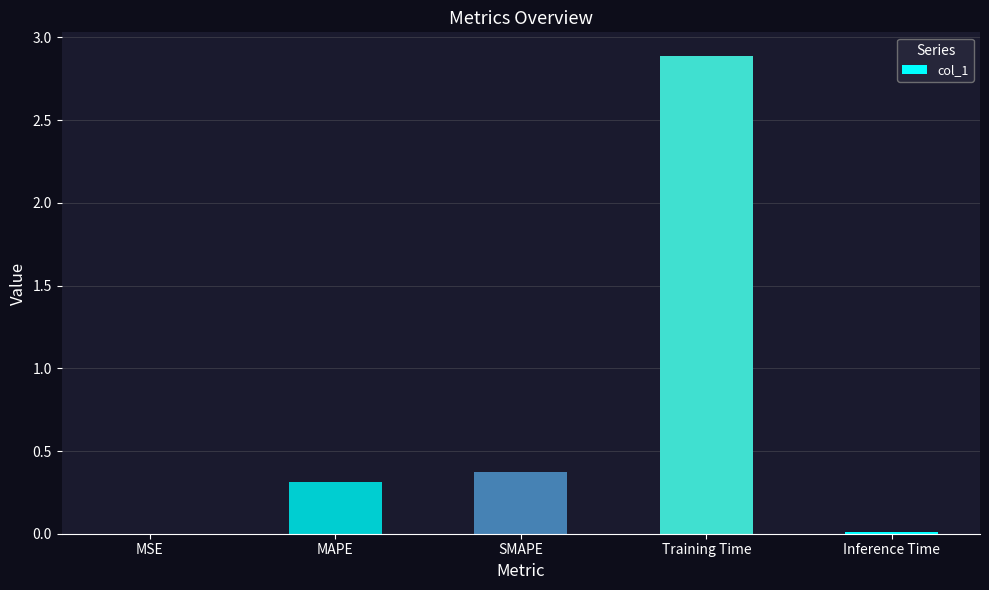

Between MAPE and Inference Time, which is larger?

MAPE